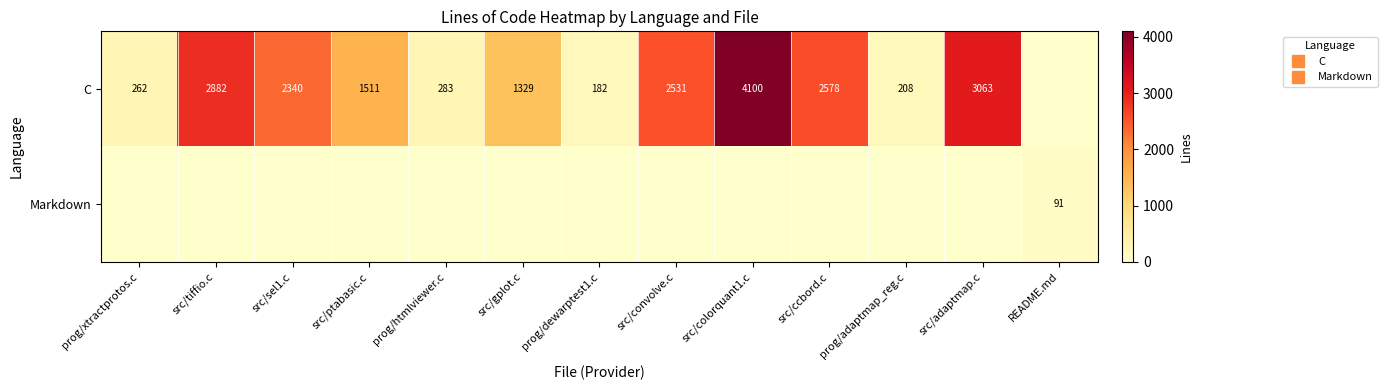

What is the highest value of the Markdown series?

91